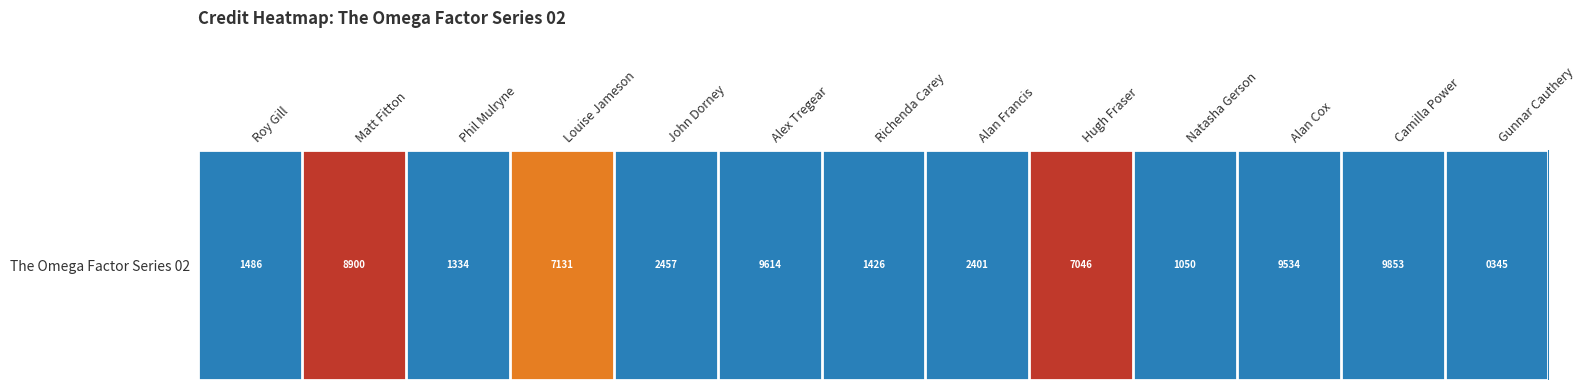

List the labels in order of value, smallest first.

Matt Fitton, Hugh Fraser, Louise Jameson, Alan Cox, Alex Tregear, Camilla Power, Gunnar Cauthery, Natasha Gerson, Phil Mulryne, Richenda Carey, Roy Gill, Alan Francis, John Dorney